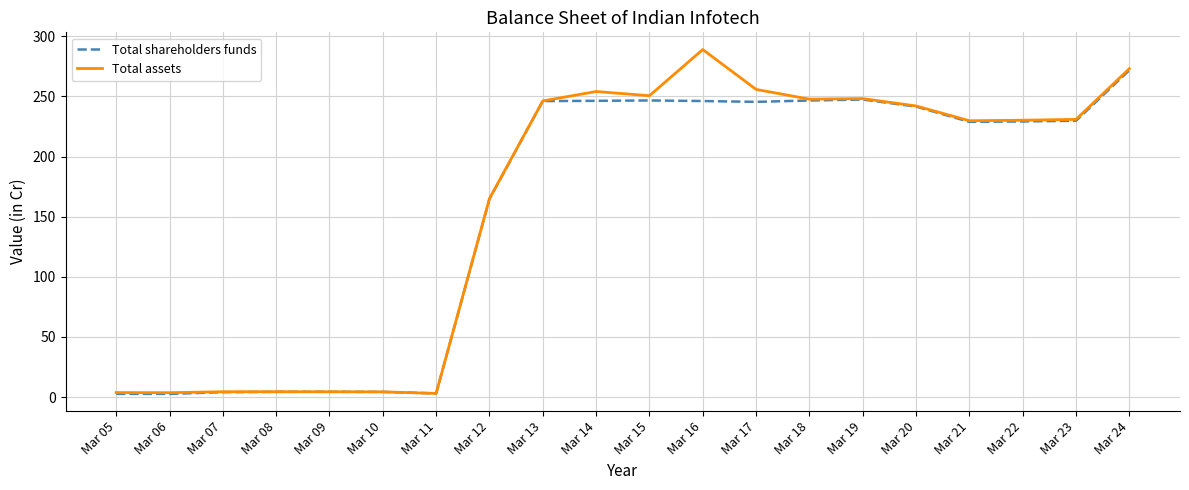

What is the difference between the maximum and minimum values in the Total shareholders funds series?

269.2